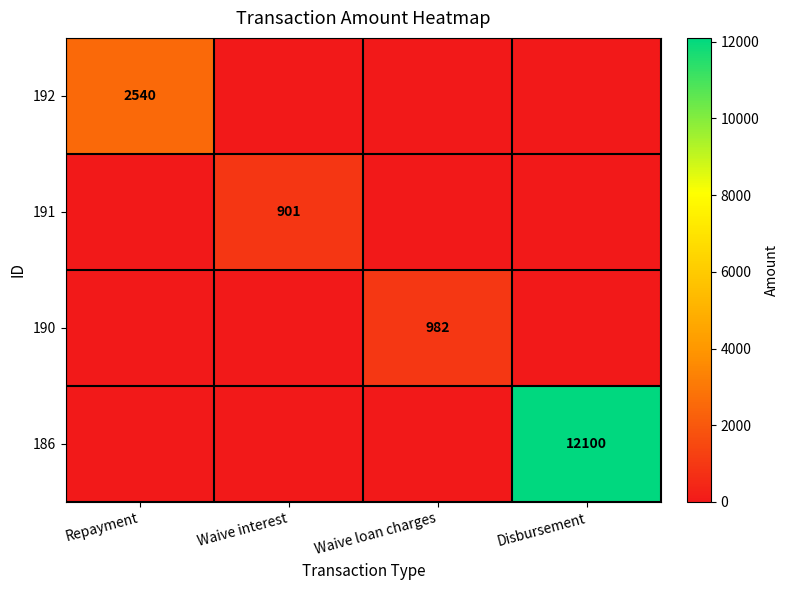

True or false: 192 has a value of 914 at Repayment.

False